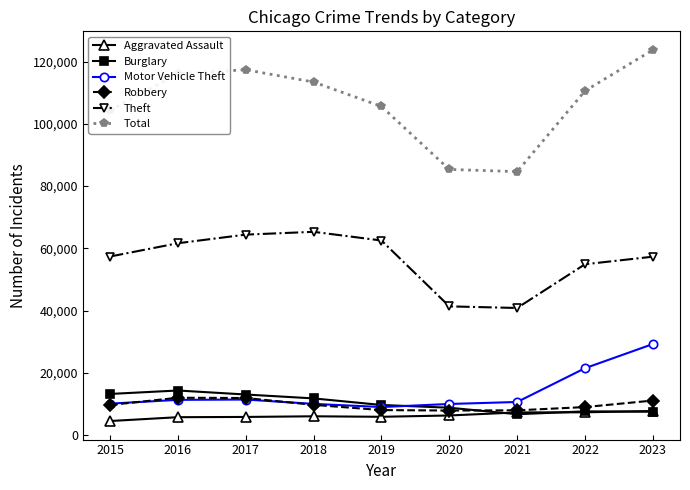

What value does the Burglary series have at 2023, to the nearest 50?

7450